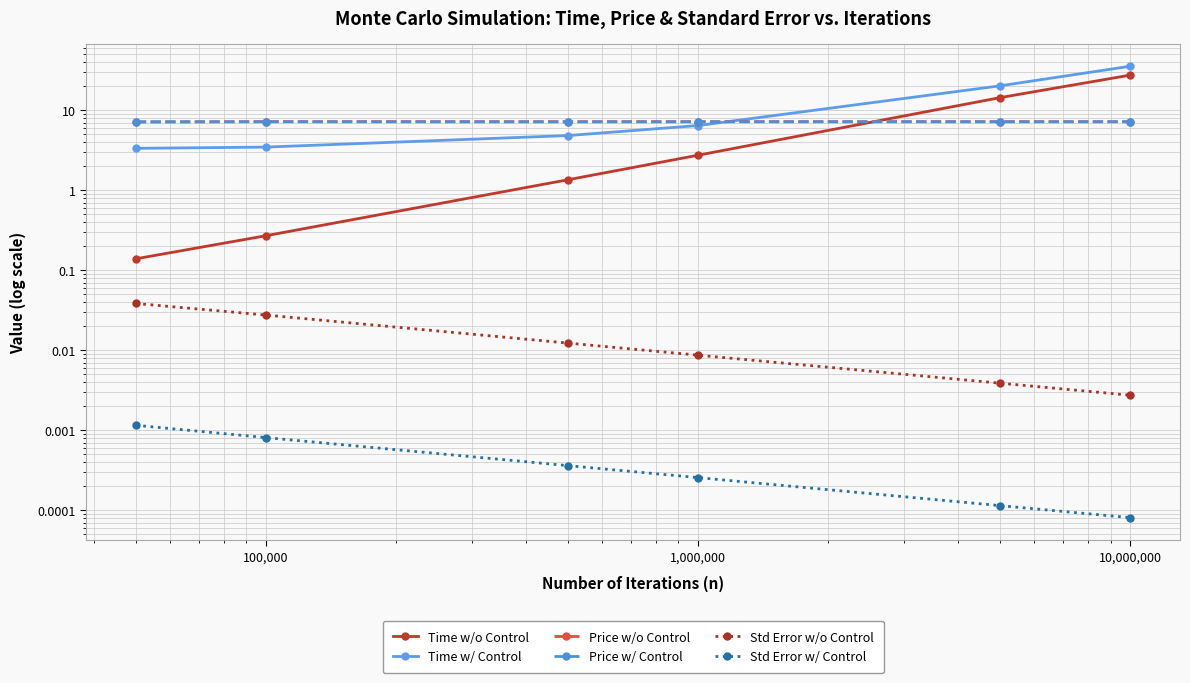

Read the Price w/o Control value at 100,000.

7.2